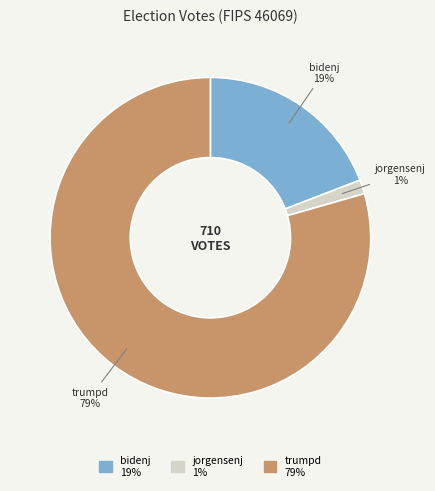

To the nearest percent, what portion does jorgensenj represent?

1%